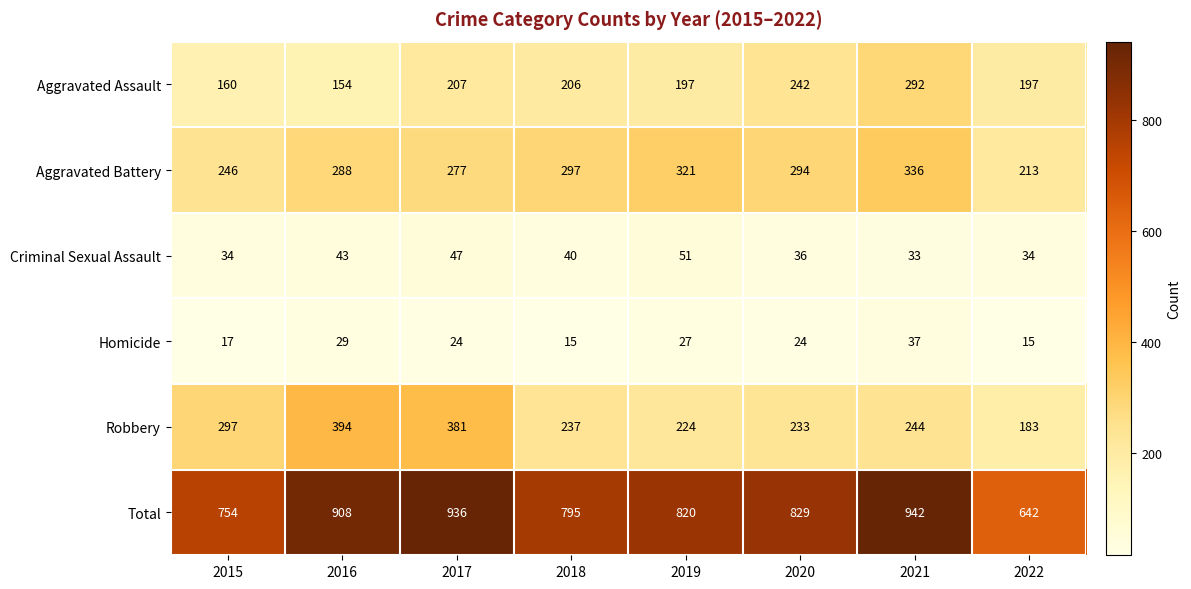

Which series has the largest total across all categories?

Total